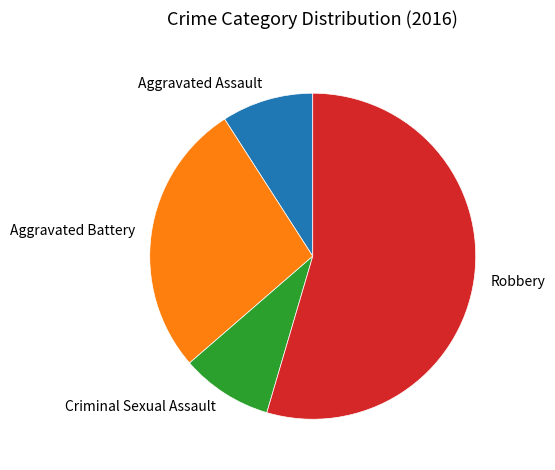

Which category has the biggest portion of the pie?

Robbery